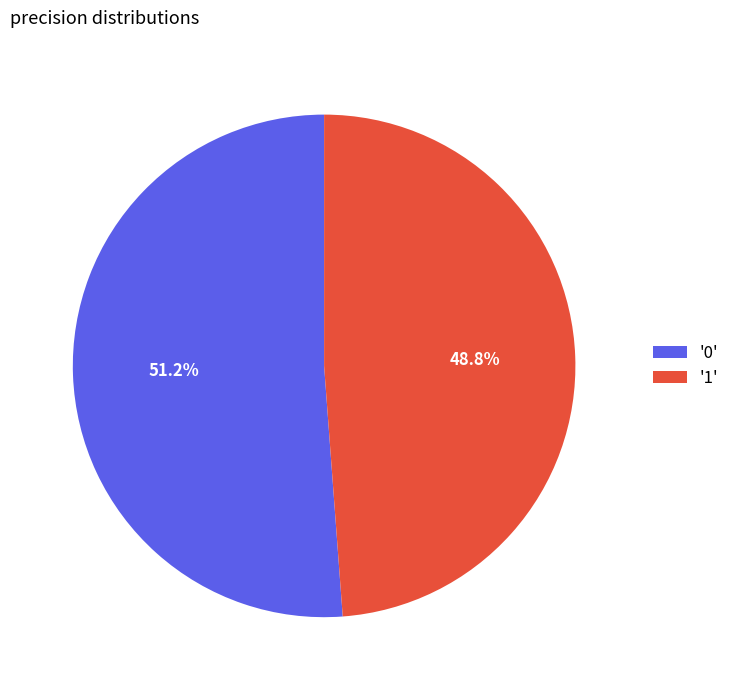

To the nearest percent, what is the difference between the largest and smallest slice percentages?

2%